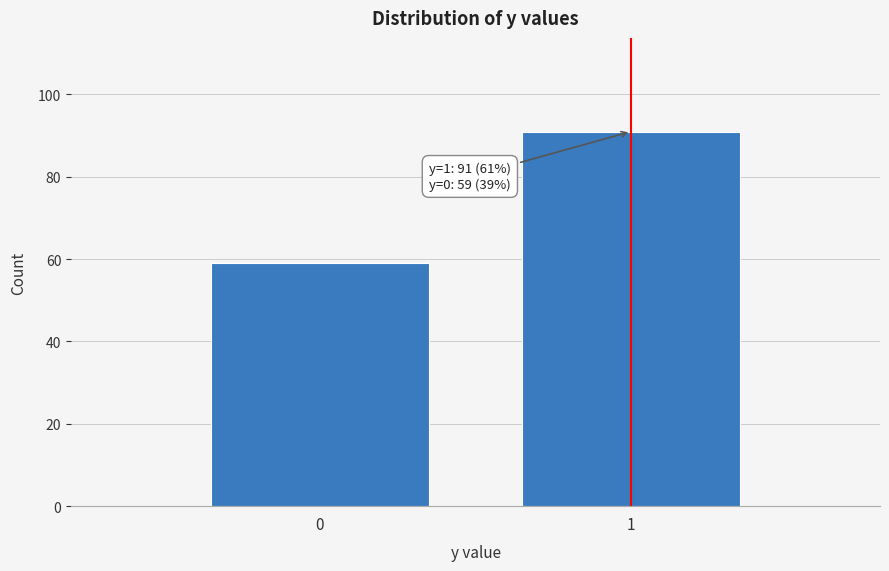

Reading right to left, list all the values displayed in this chart.

91	59